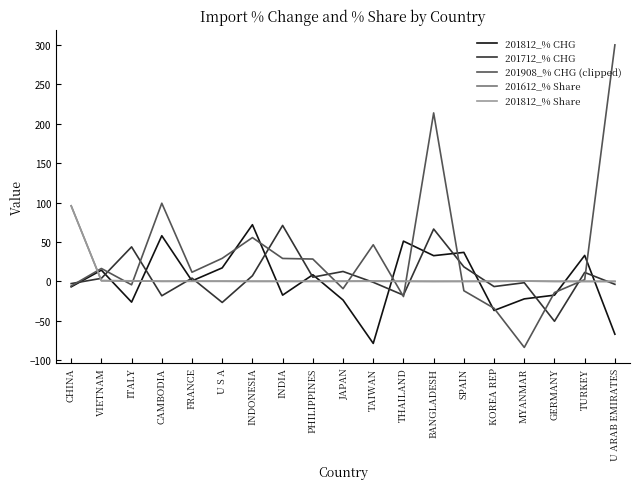

At which category is the sum across all series the highest?

BANGLADESH